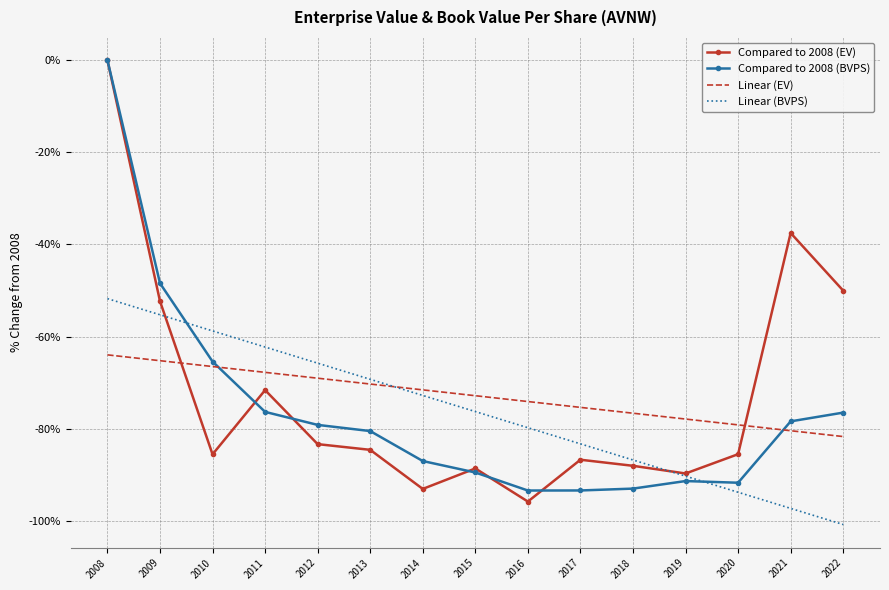

What is the total value across all series at 2020?

-350.2